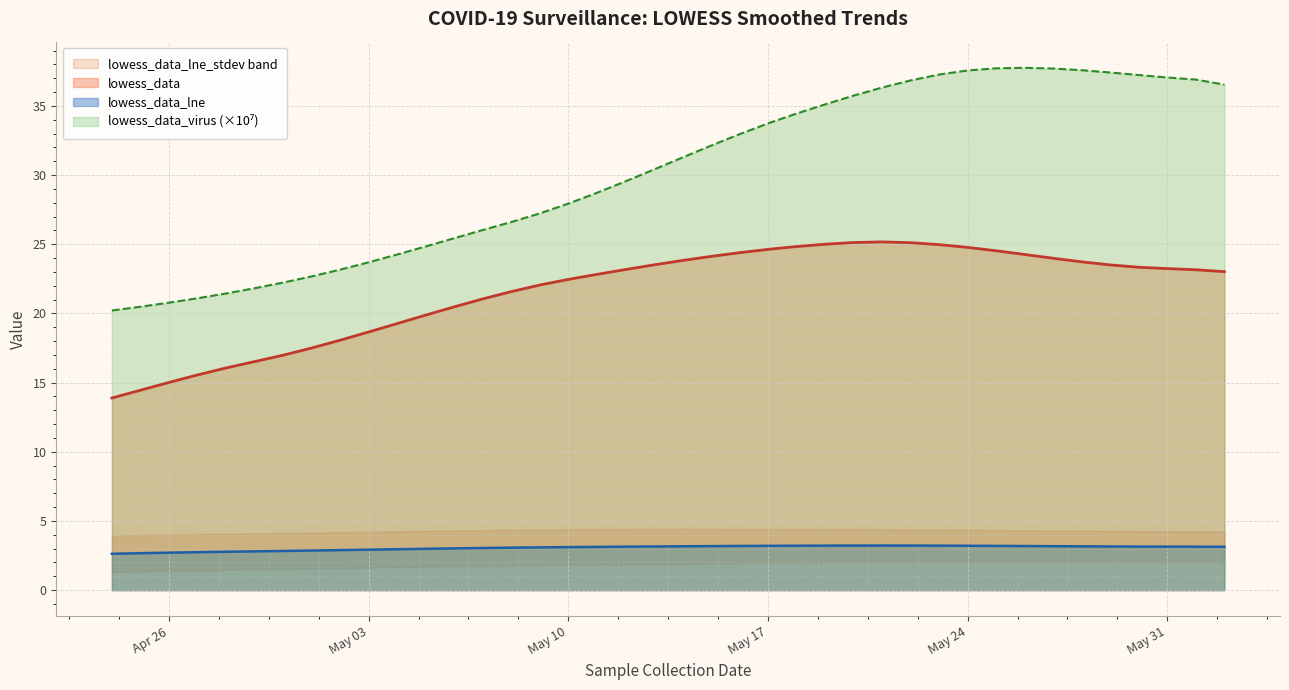

How many values in the lowess_data_lne series are below 3?

12